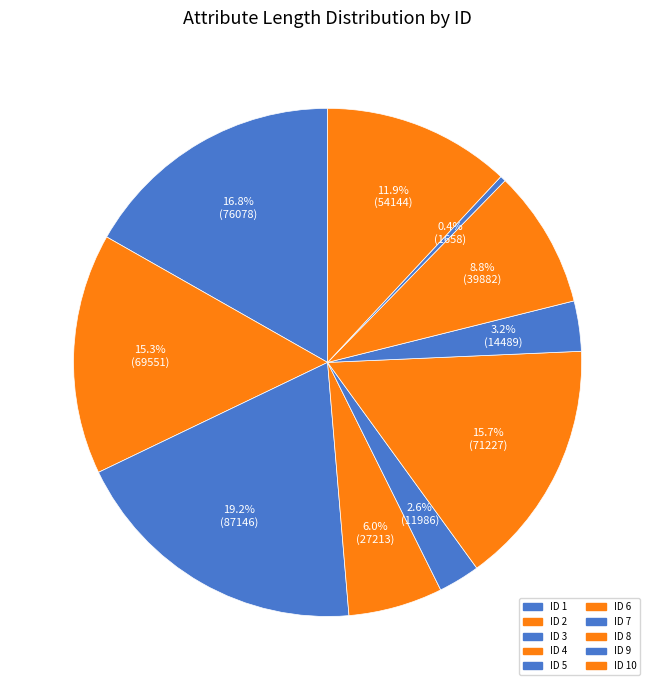

Count the number of slices in the pie.

10